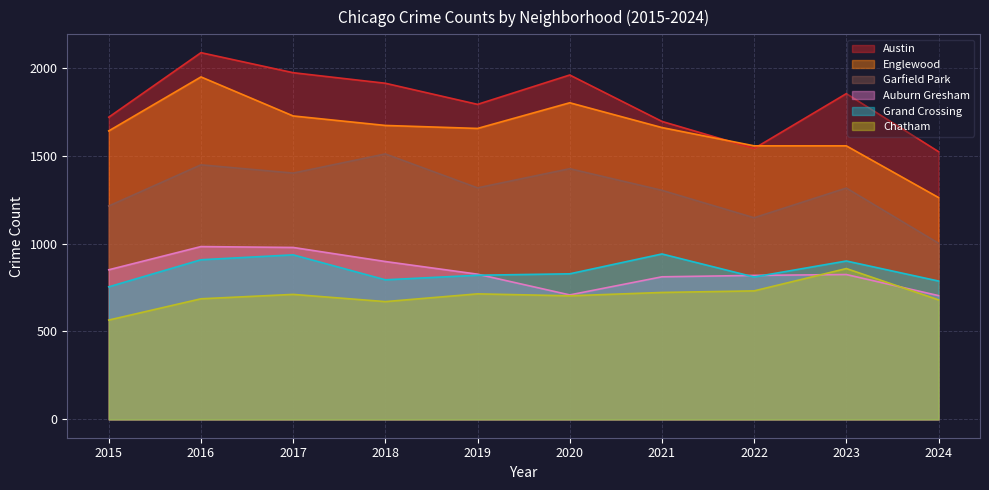

Reading right to left, list all the values displayed in this chart.

Austin: 1523	1853	1541	1695	1959	1792	1912	1972	2086	1719
Englewood: 1262	1556	1556	1660	1801	1655	1672	1726	1948	1641
Garfield Park: 1002	1316	1147	1303	1426	1317	1510	1401	1448	1214
Auburn Gresham: 704	824	819	811	708	826	898	978	983	851
Grand Crossing: 787	901	810	941	828	820	794	936	908	754
Chatham: 680	858	731	722	703	714	670	711	686	565